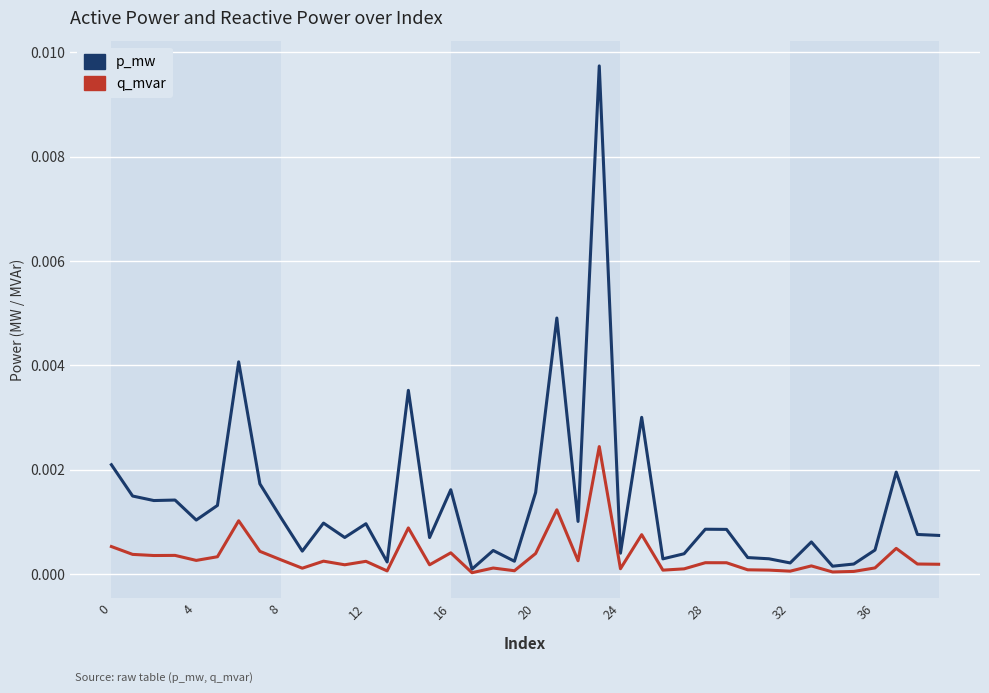

Which series has the largest range (max minus min)?

p_mw